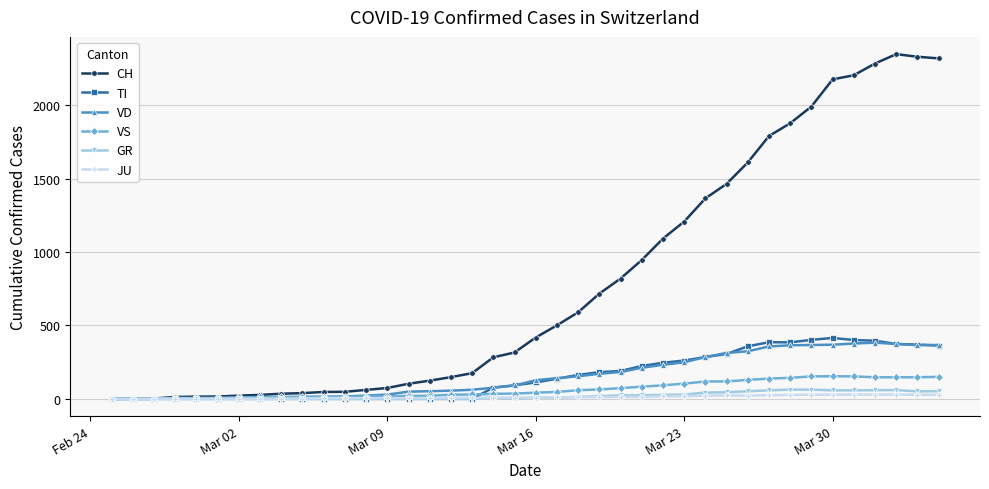

True or false: CH has more than 0 interior local peaks.

True